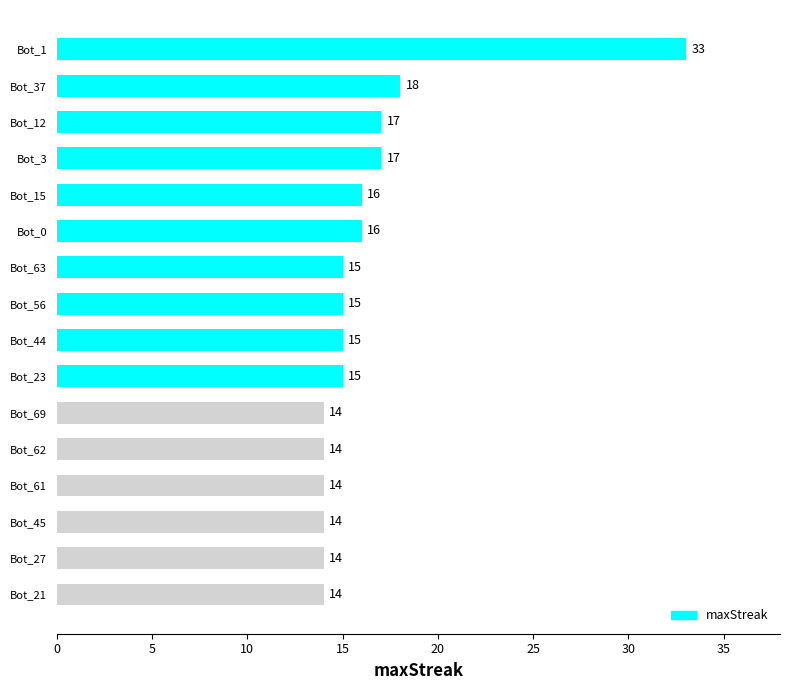

Reading top to bottom, extract all data points from this chart.

33	18	17	17	16	16	15	15	15	15	14	14	14	14	14	14